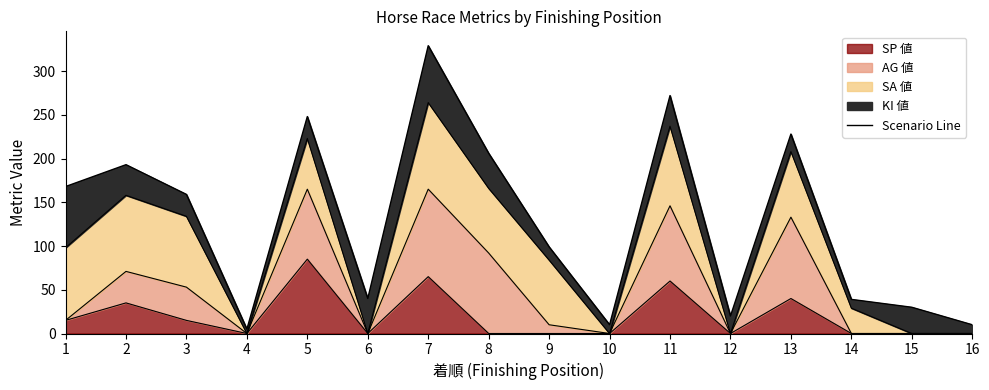

Which category has the highest value across all series?

7